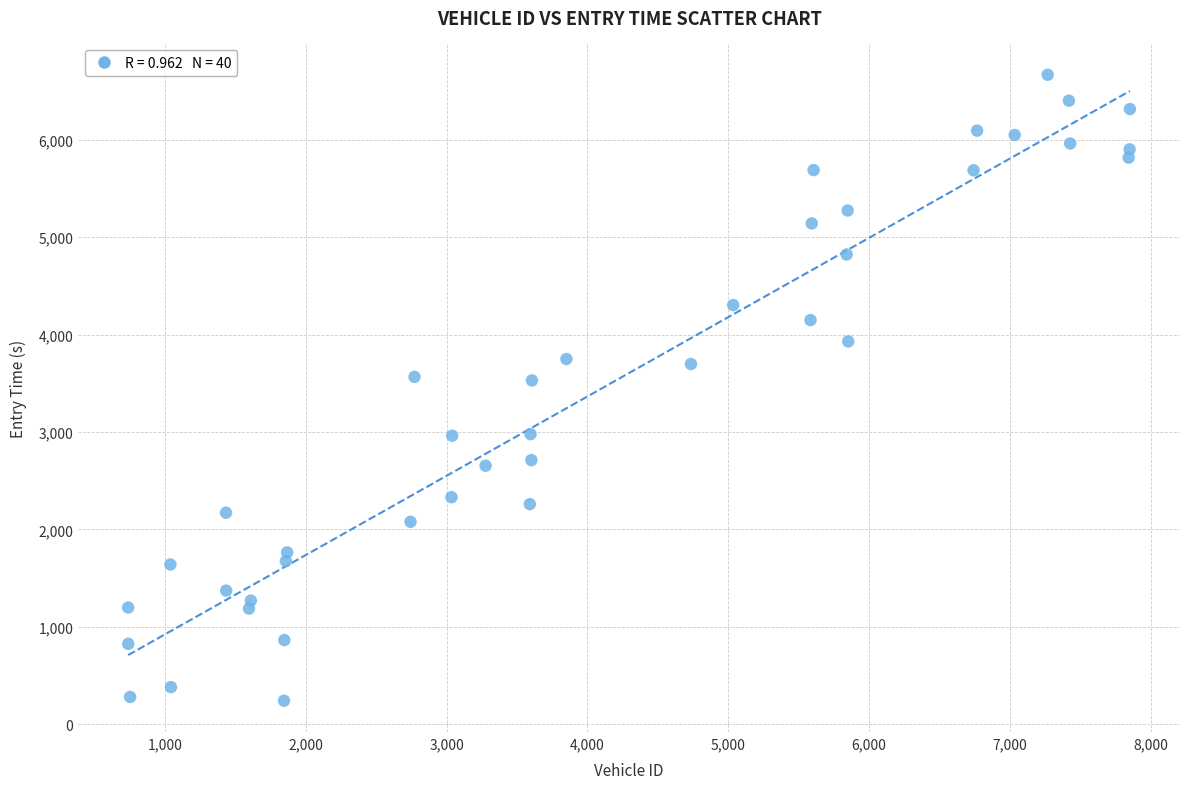

What is the range of Y values (max minus min)?

6427.0